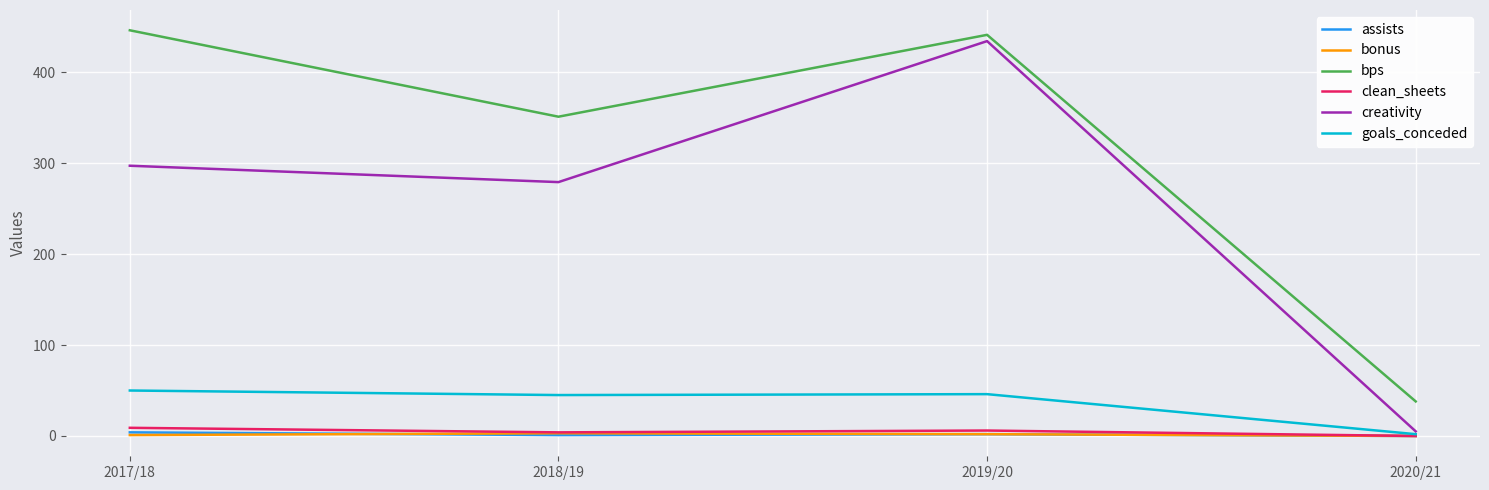

True or false: bps and bonus intersect in this chart.

False